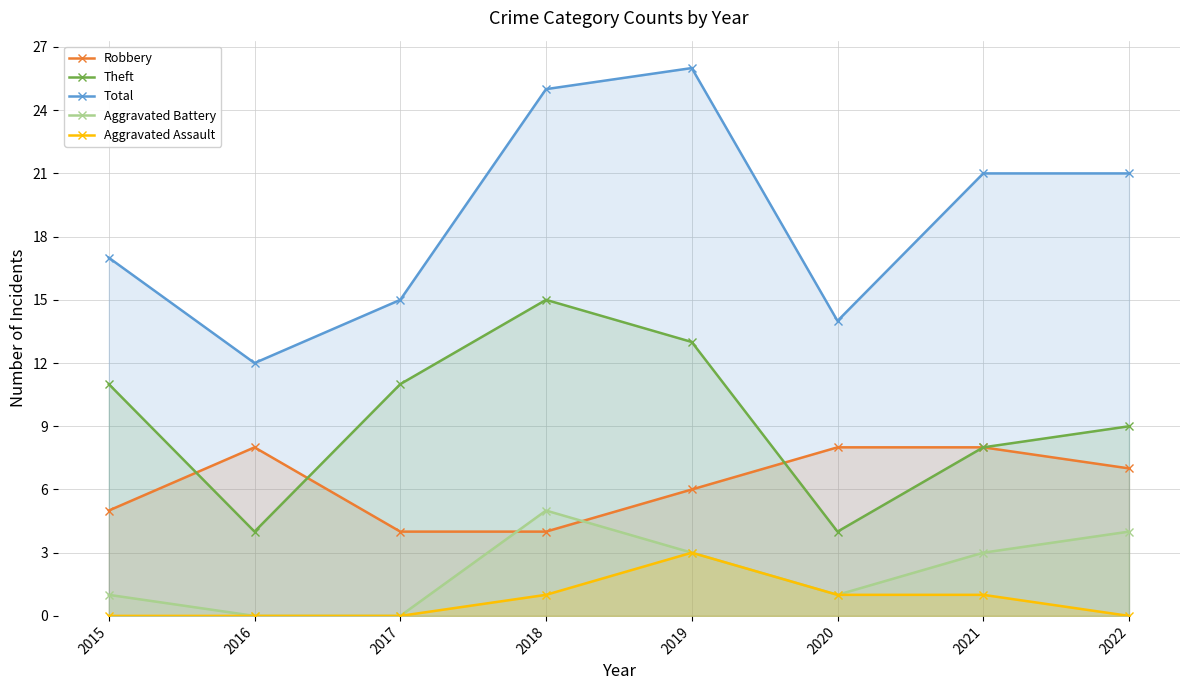

Is it true that Total equals 17 at 2016?

False